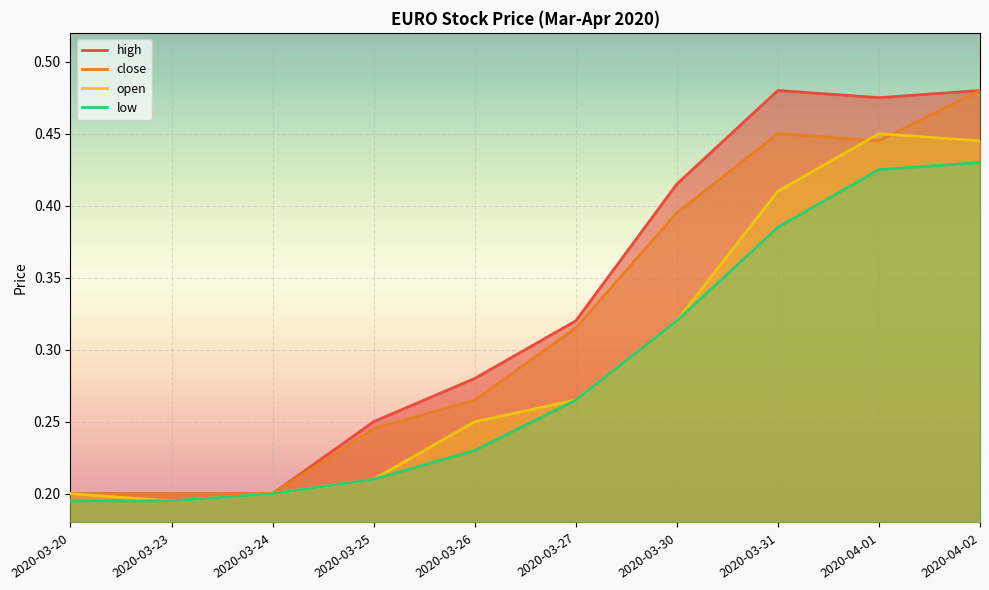

What is the sum of all close values?

3.2